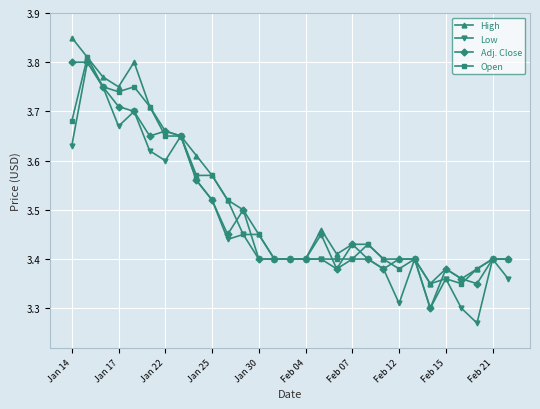

True or false: Open has more than 2 points higher than both neighbors.

True